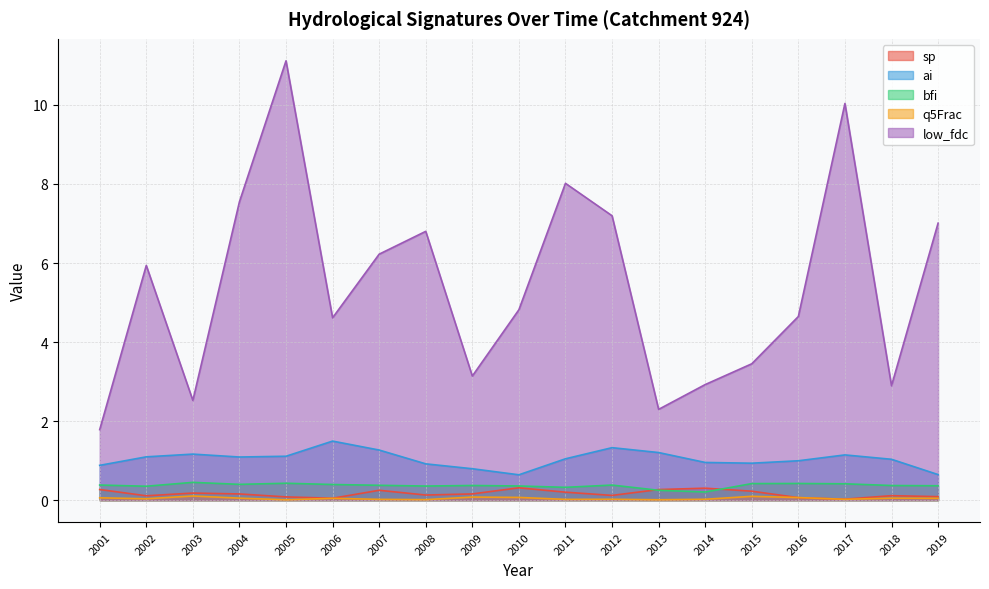

Which has a higher value, 2013 or 2006?

2013